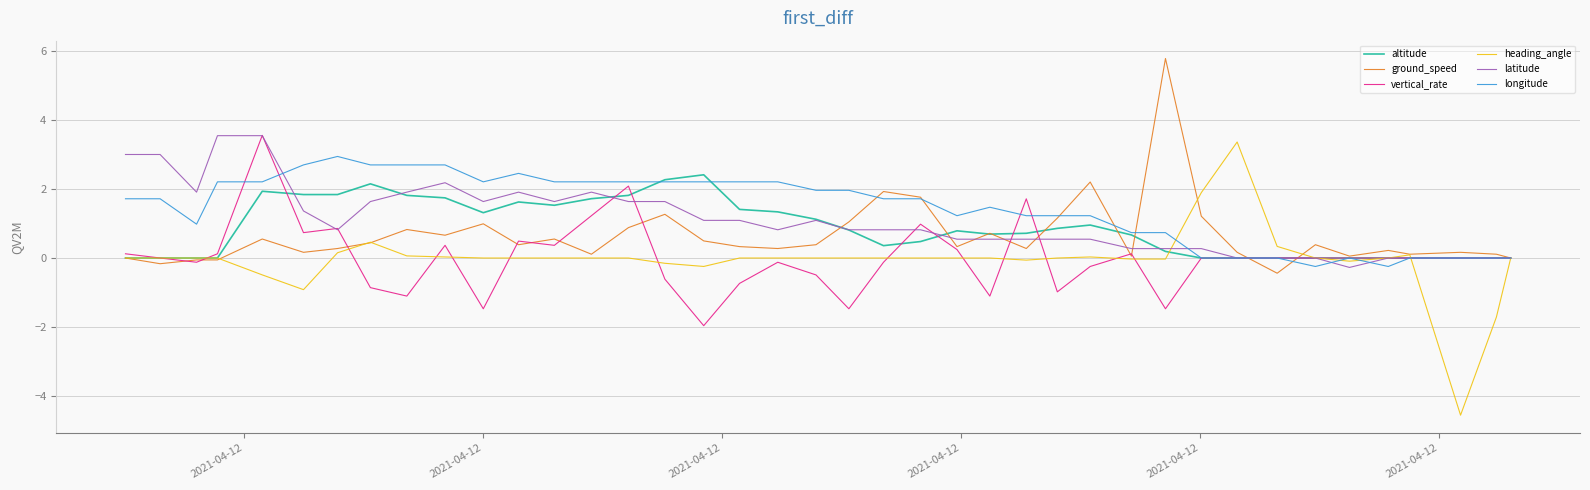

Where does the ground_speed series first go above 0?

2021-04-12